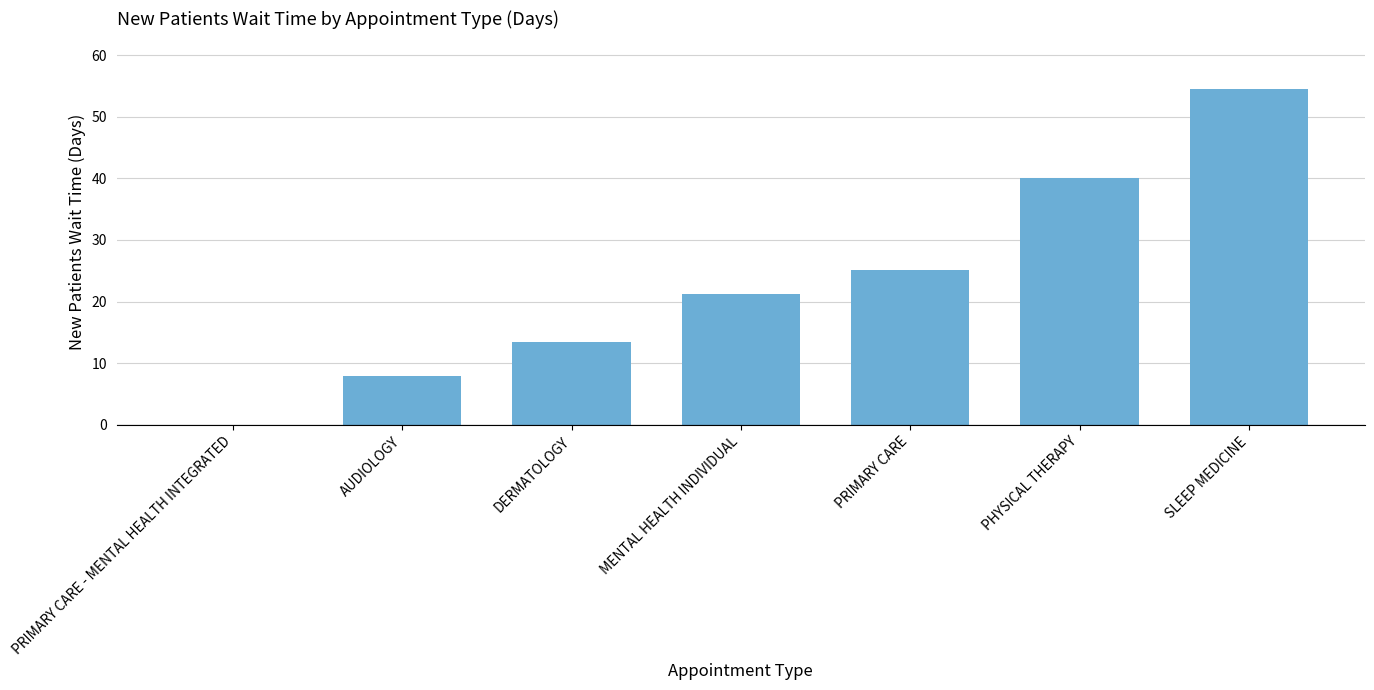

The value at DERMATOLOGY is 13.4. True or false?

True